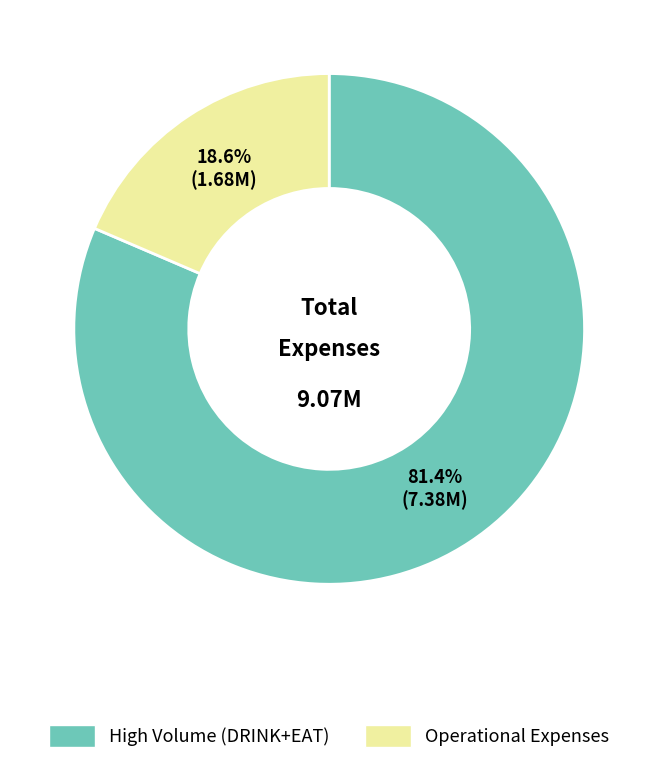

Does any single category account for the majority?

Yes